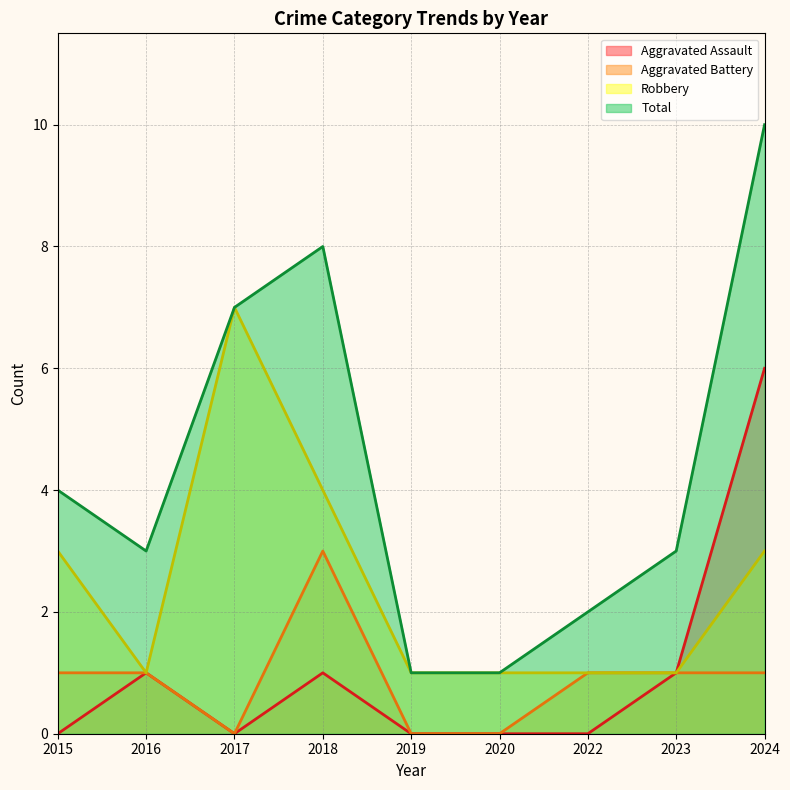

What are all the series names shown in the legend?

Aggravated Assault, Aggravated Battery, Robbery, Total